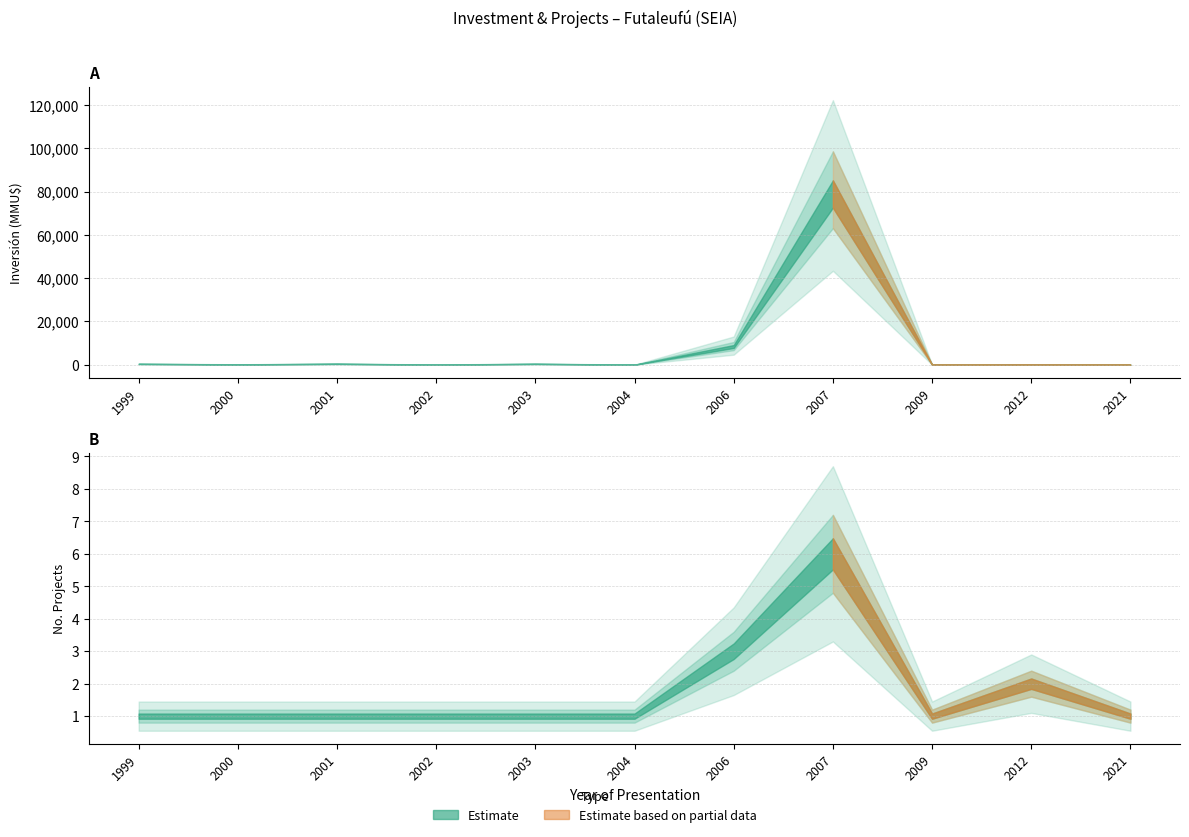

How many data points are less than 110?

5